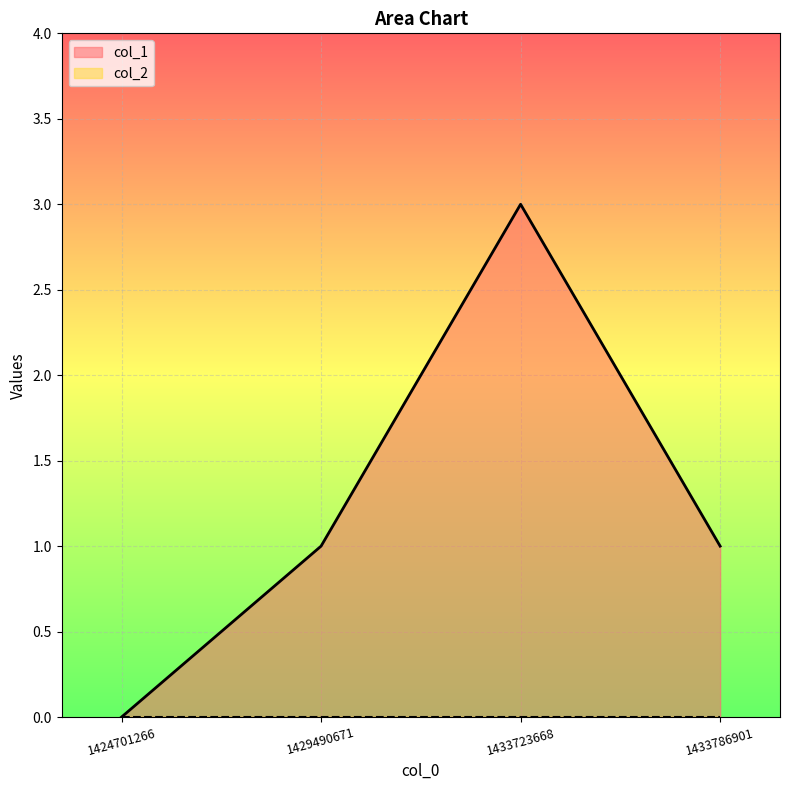

Read the value at 1429490671.

1